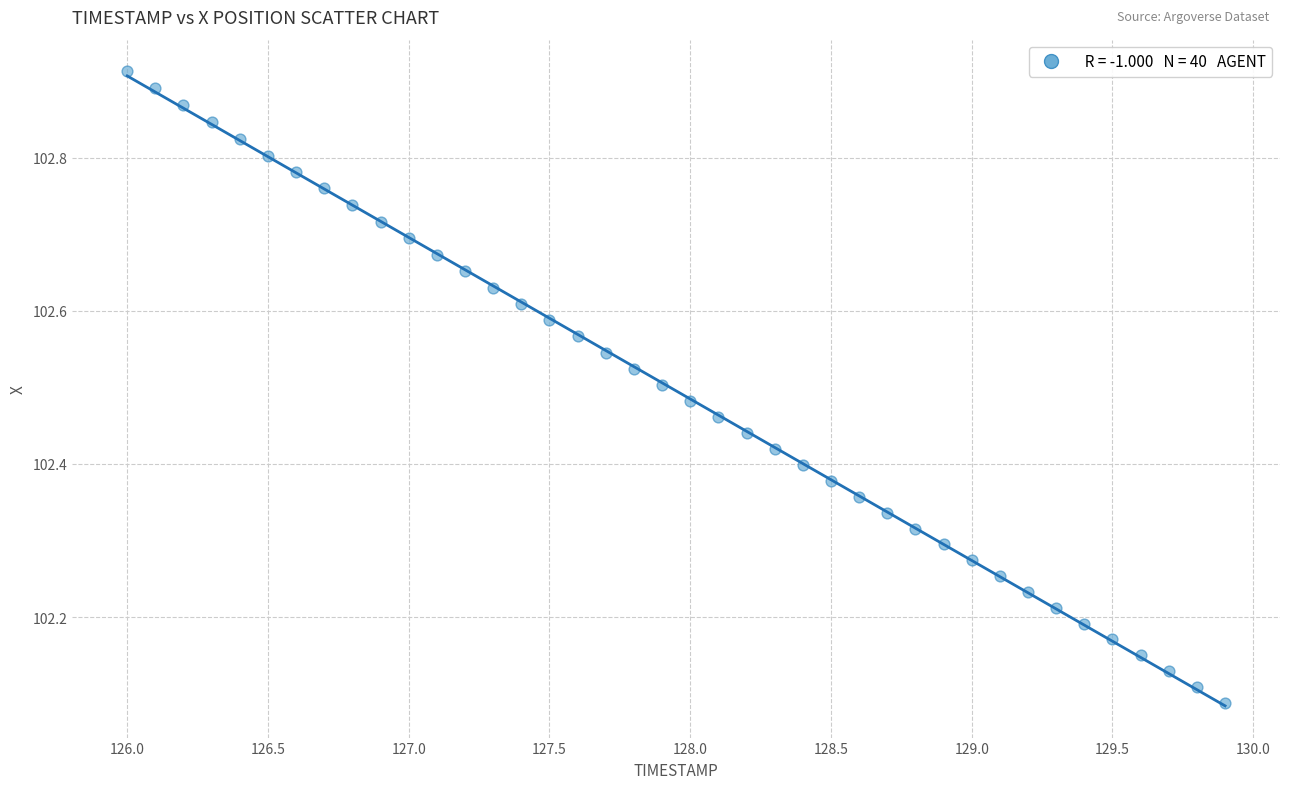

What is the range of X values (max minus min)?

3.9